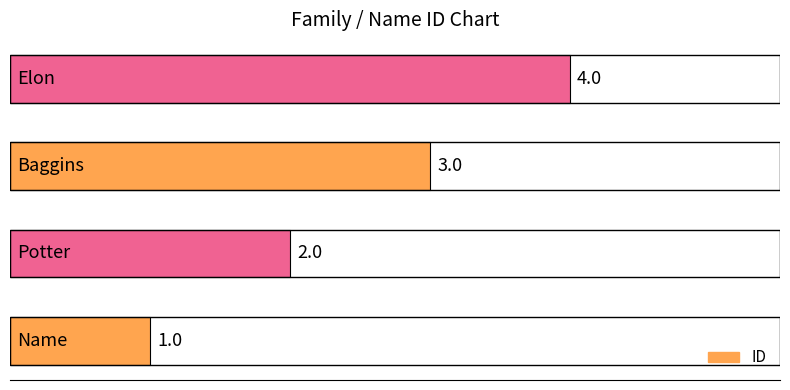

What is the maximum value shown in the chart?

4